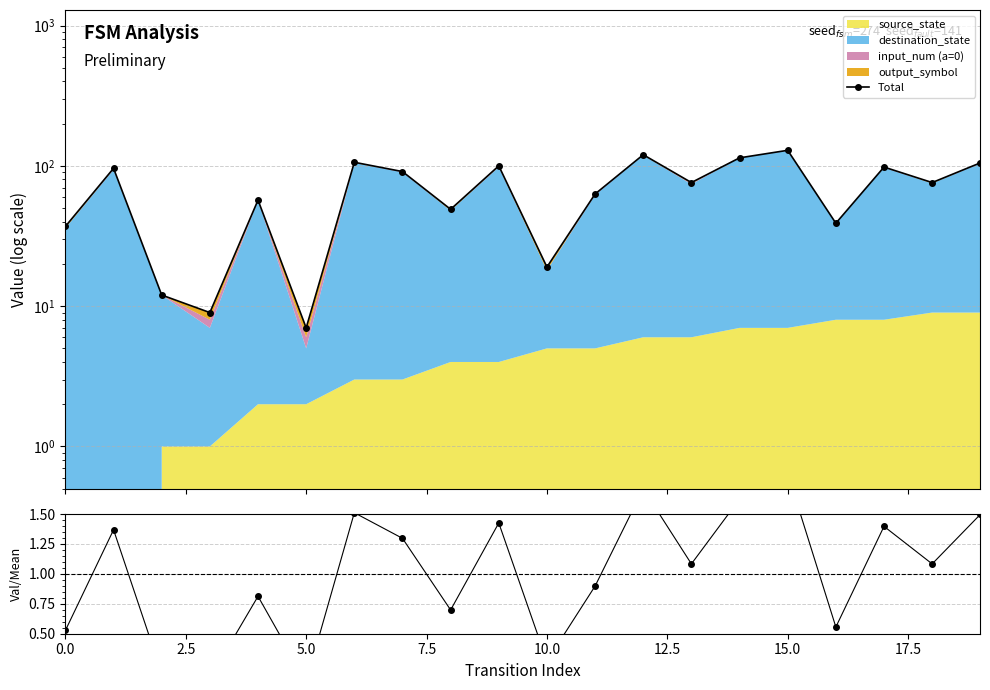

What is the difference between the ratio values at 5.0 and 11?

0.7